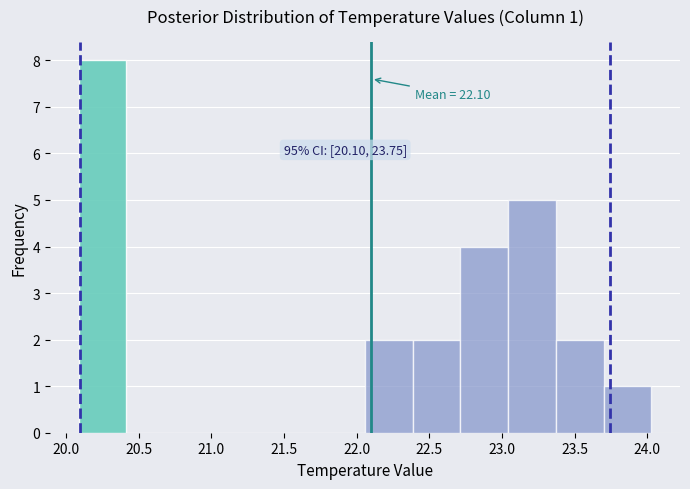

Over which range of the x-axis is the bar tallest?

20.10 to 20.40